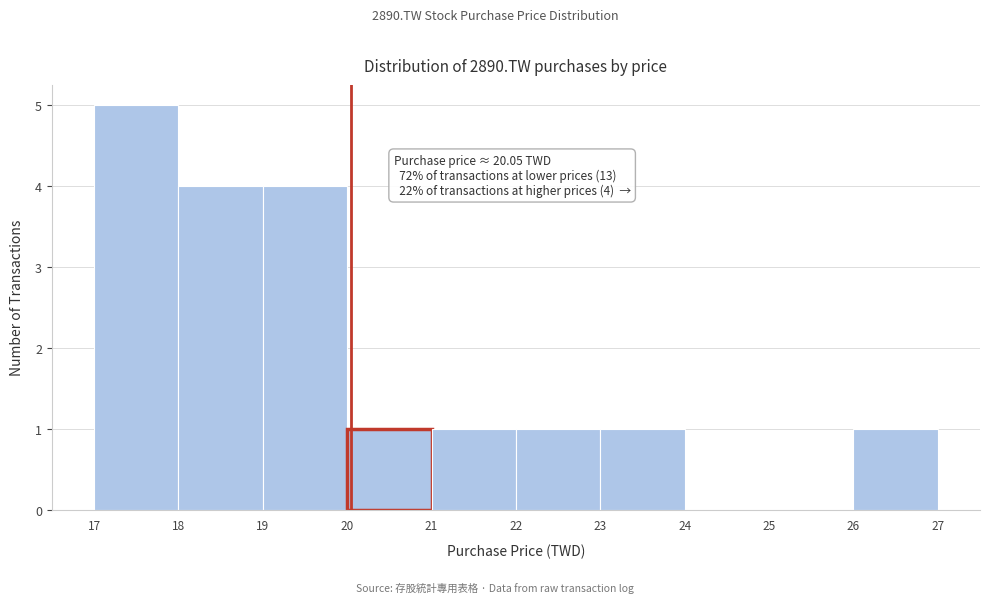

Which range on the x-axis has the tallest bar?

17 to 18